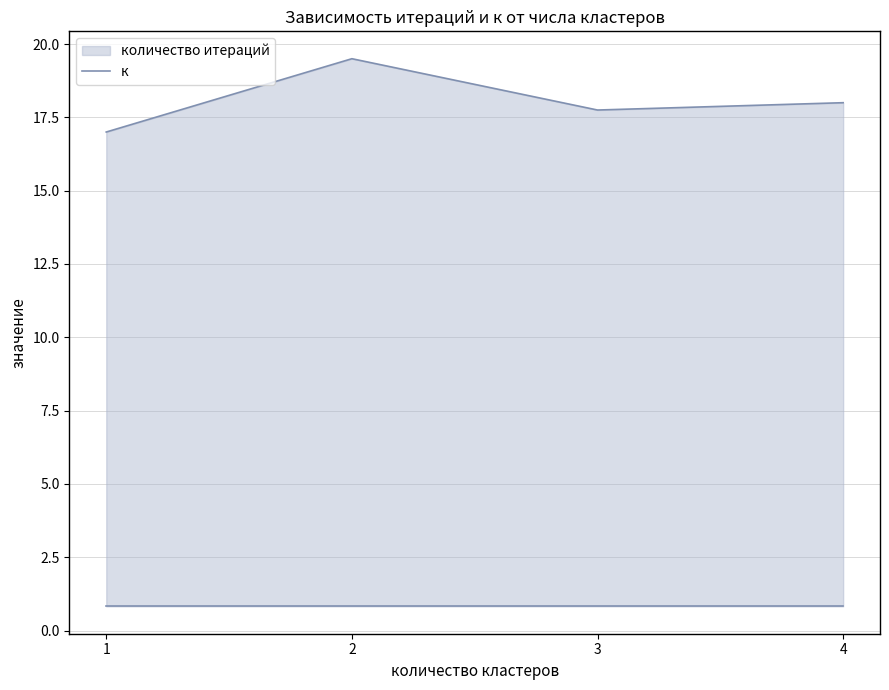

List the labels in order of value, smallest first.

1, 3, 4, 2